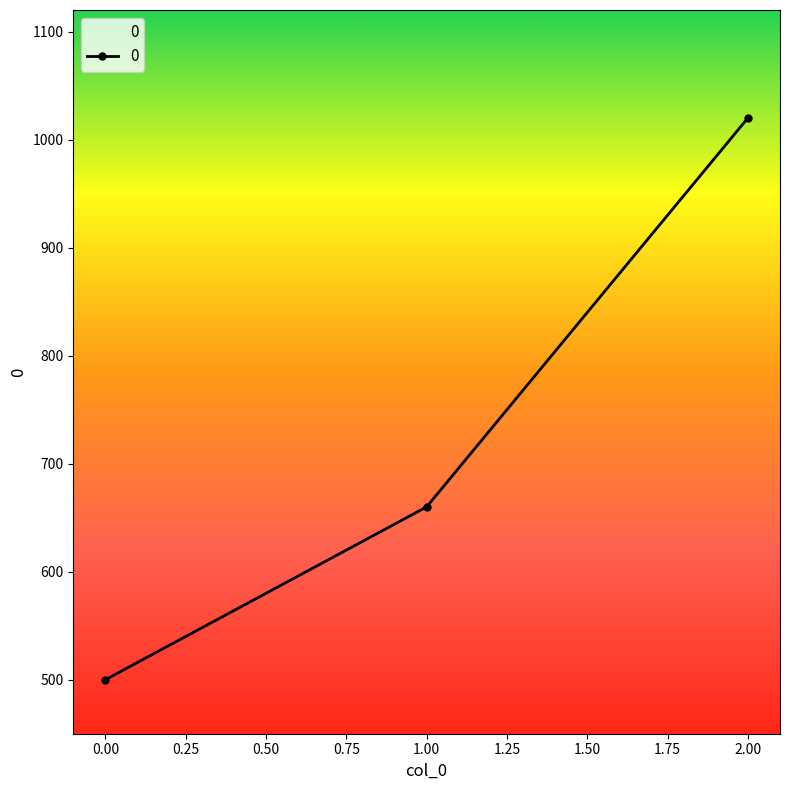

Reading left to right, transcribe all the data shown in this chart.

500	660	1020